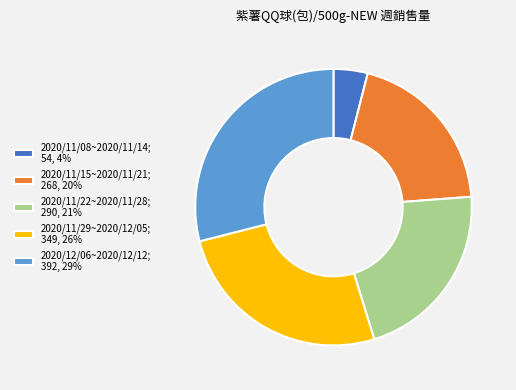

What is the ratio of the value at 2020/12/06~2020/12/12 to the value at 2020/11/08~2020/11/14?

7.3